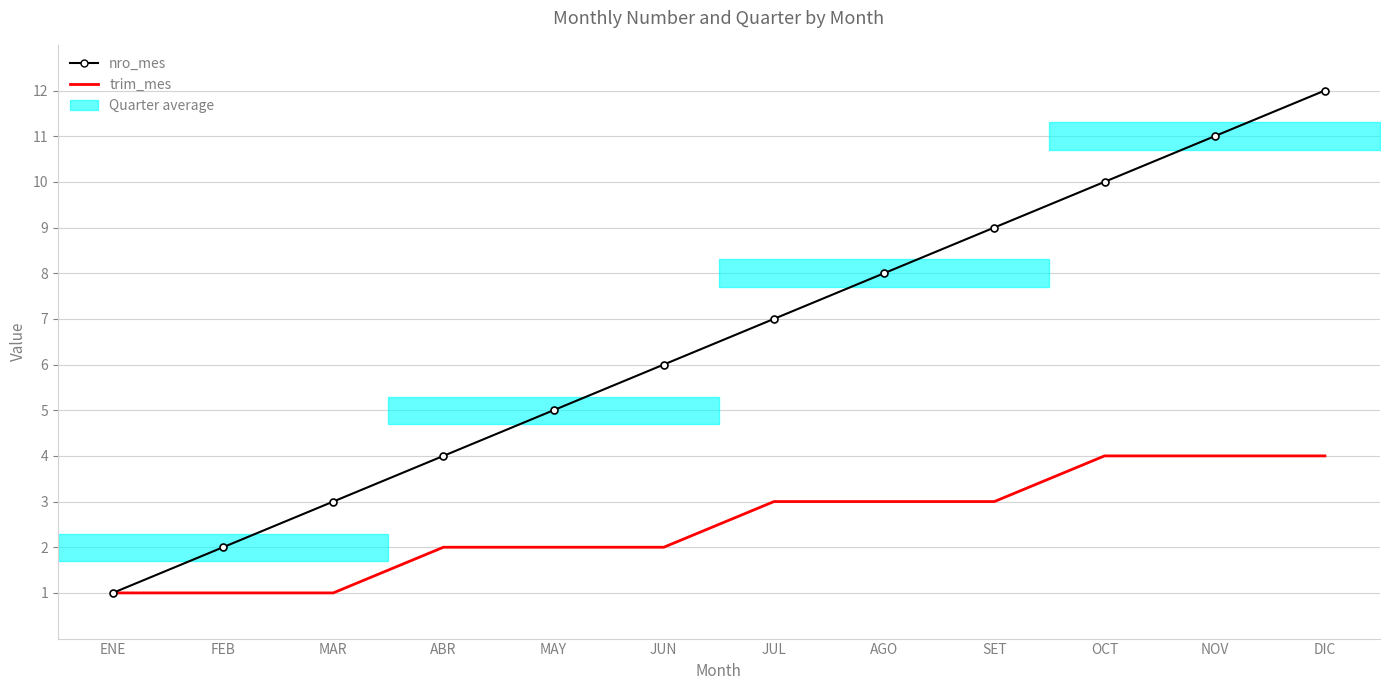

True or false: nro_mes has more than 2 points higher than both neighbors.

False